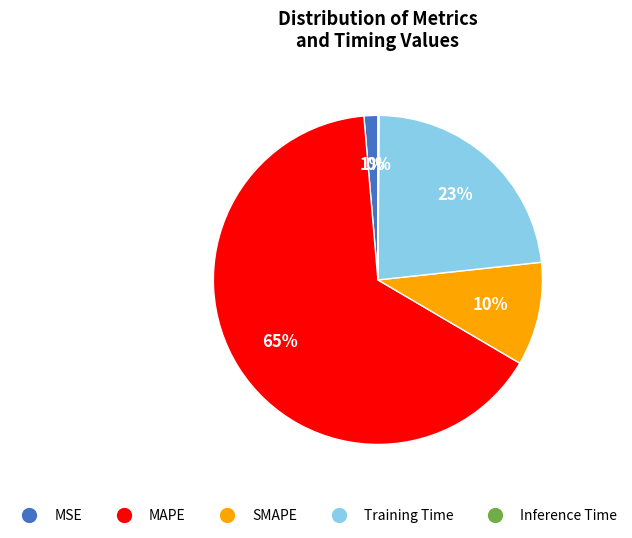

Which slice is the largest?

MAPE